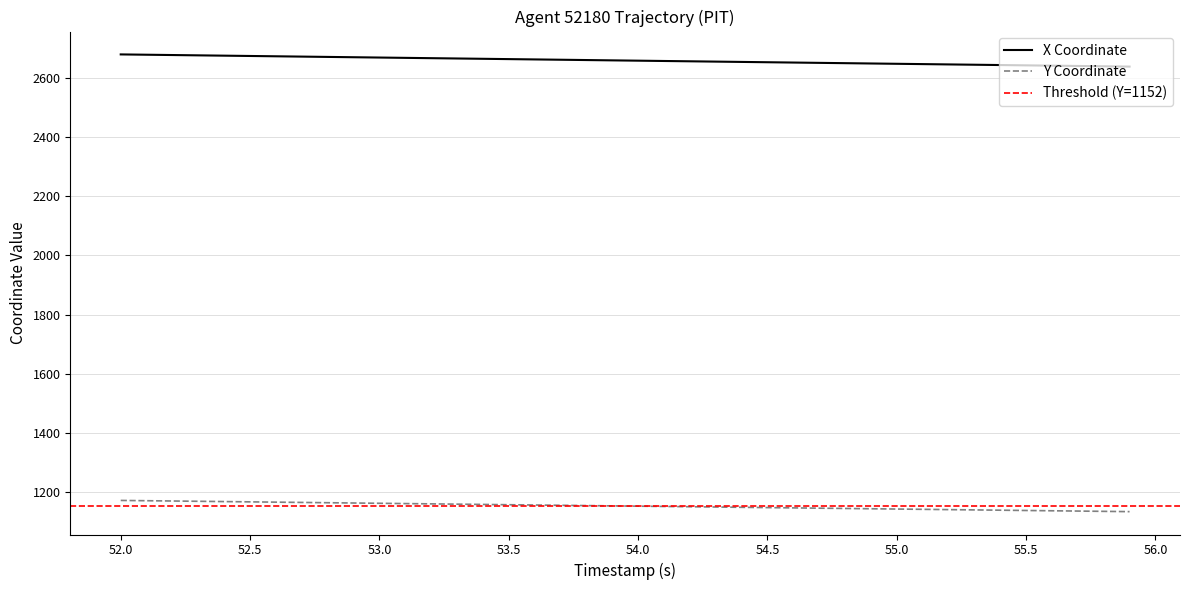

Does the chart have visible grid lines?

Yes